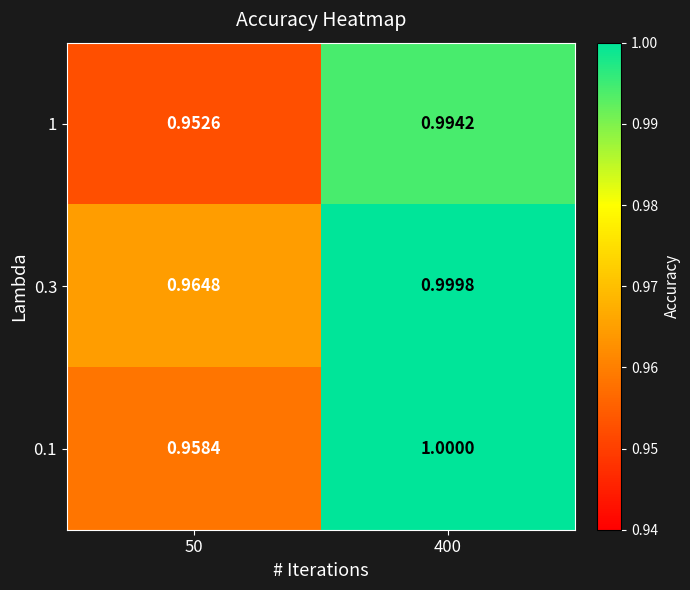

Is the value of 0.1 at 50 greater than the value of 1 at 400?

No